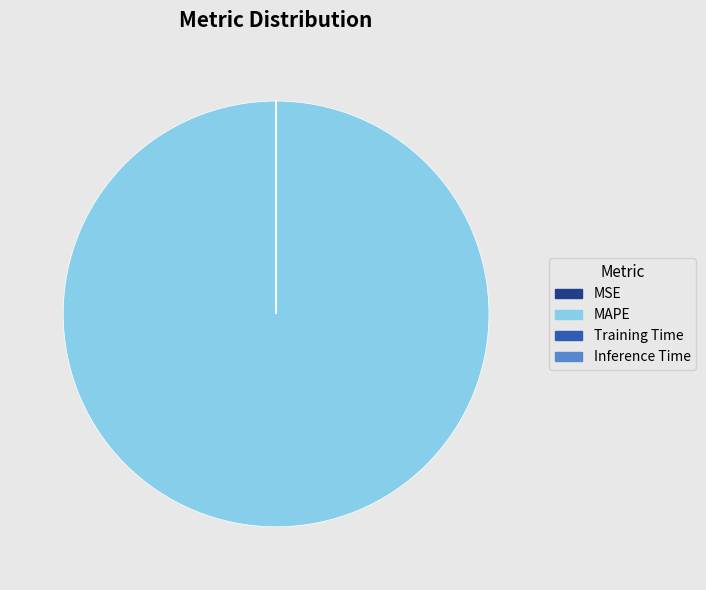

Which slice is the largest?

MAPE